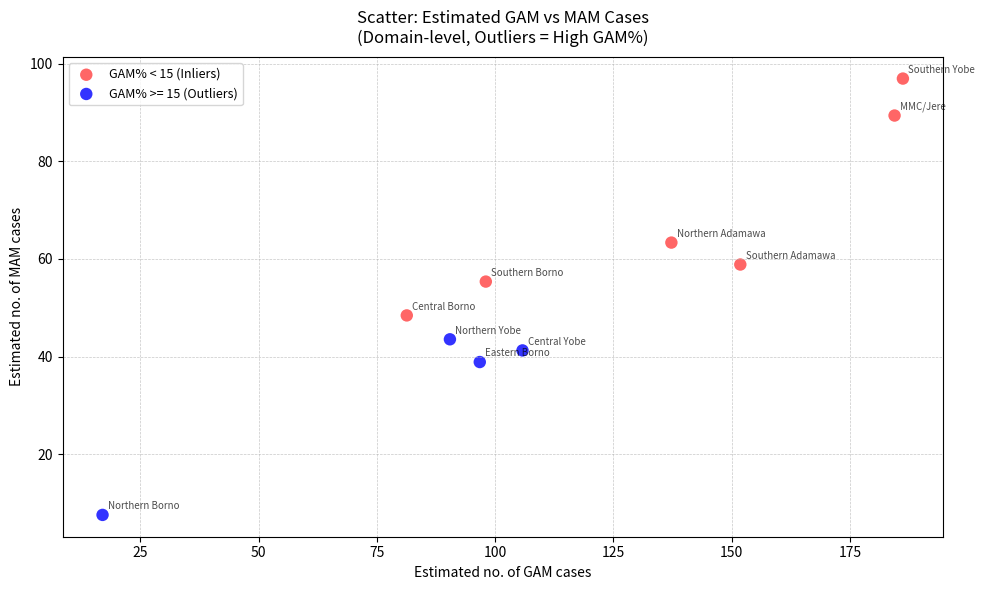

Which series has the widest spread of Y values?

GAM% < 15 (Inliers)